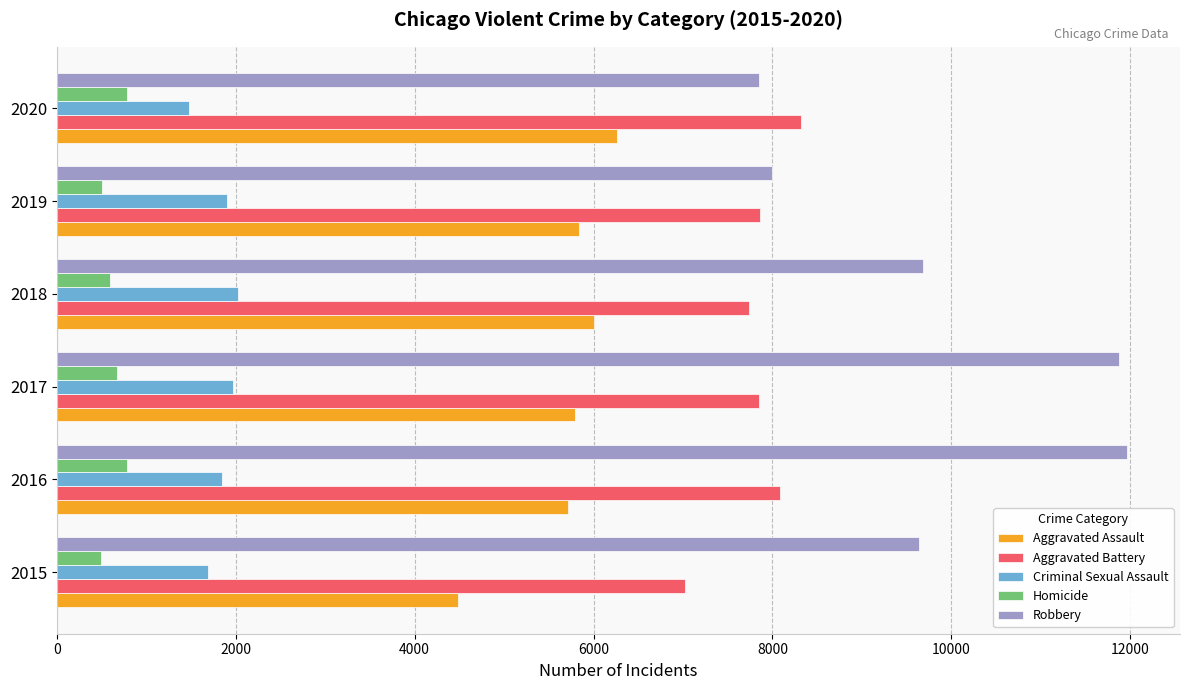

Which series has the largest total across all categories?

Robbery